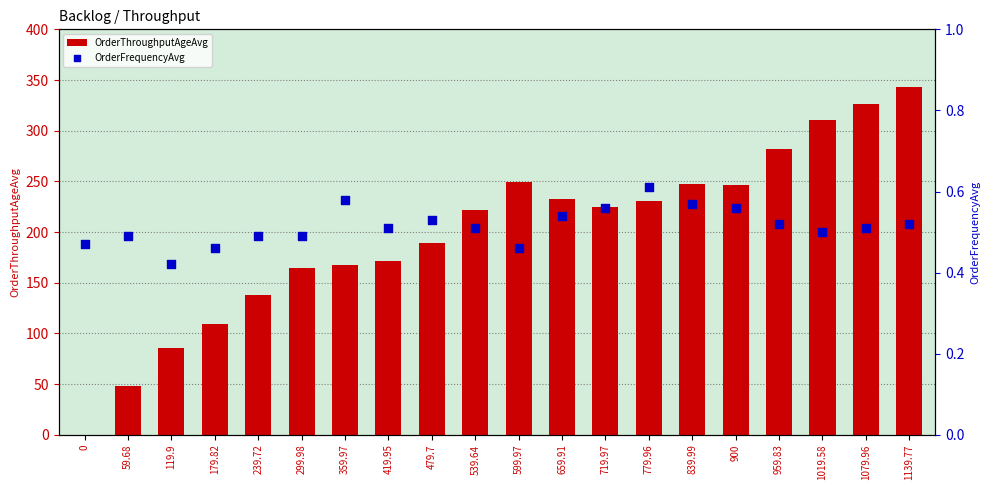

At which category is the sum across all series the highest?

1139.77